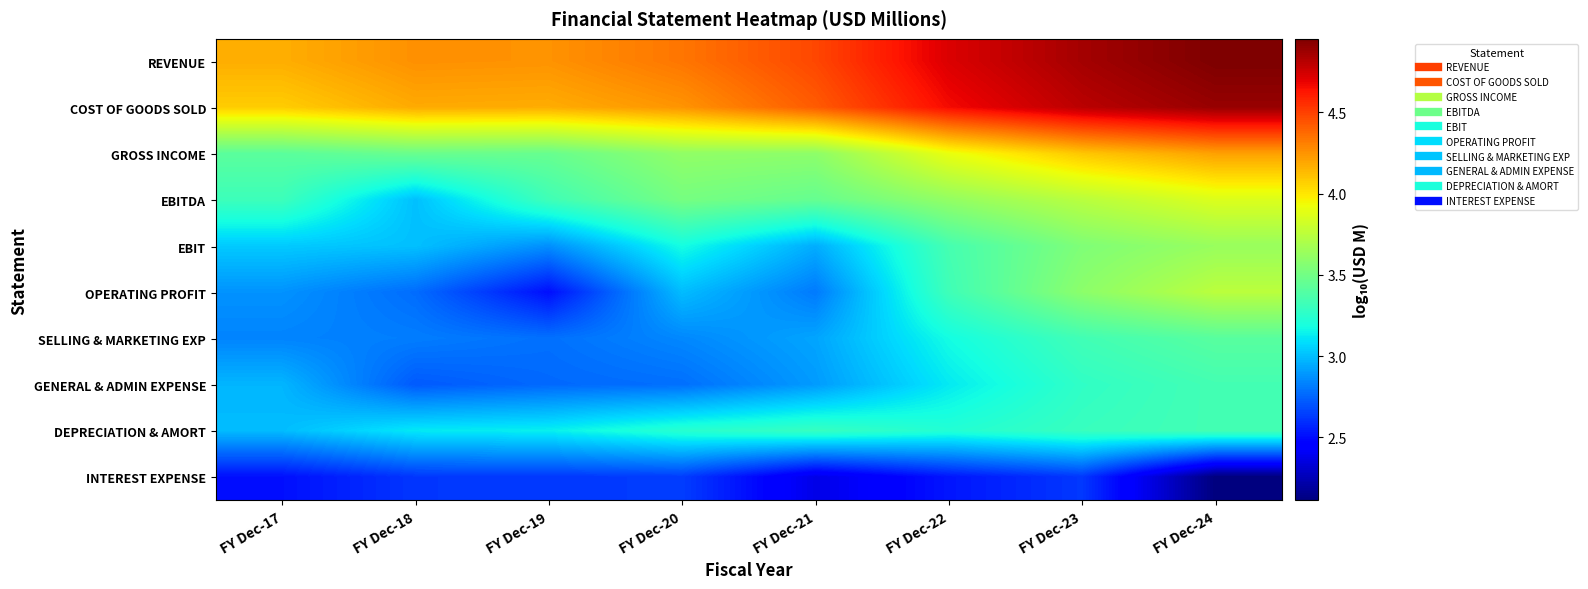

At which category is the sum across all series the highest?

FY Dec-24